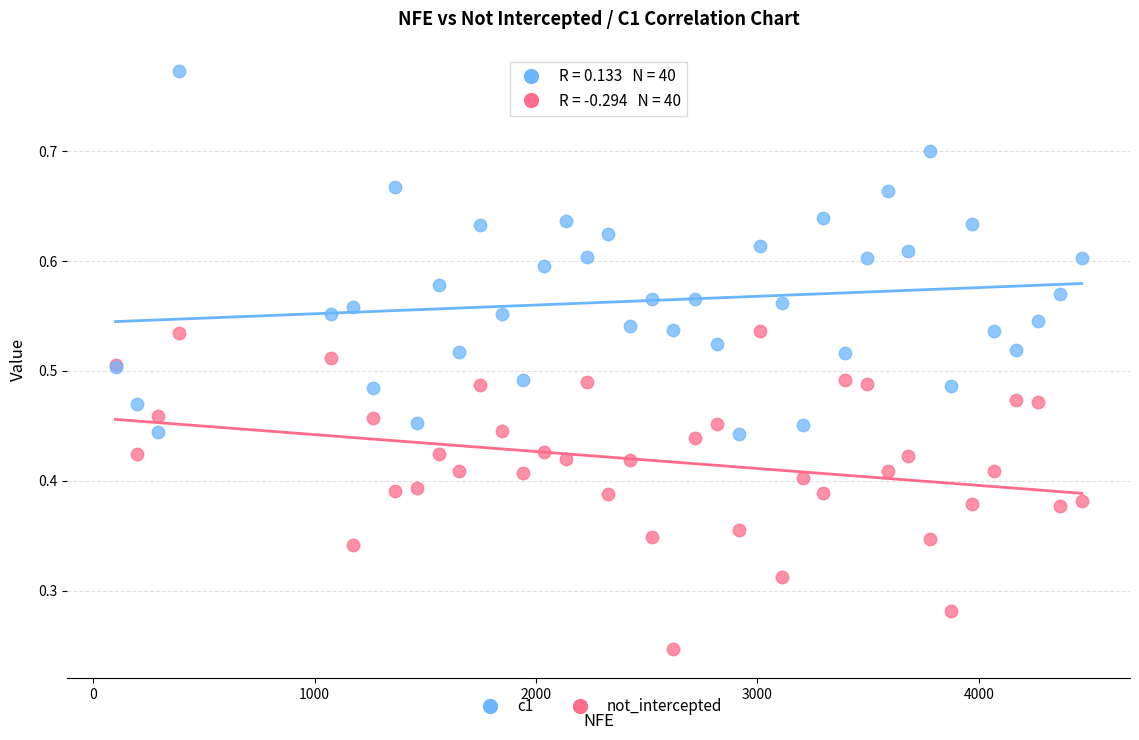

What are all the series names shown in the legend?

c1, not_intercepted